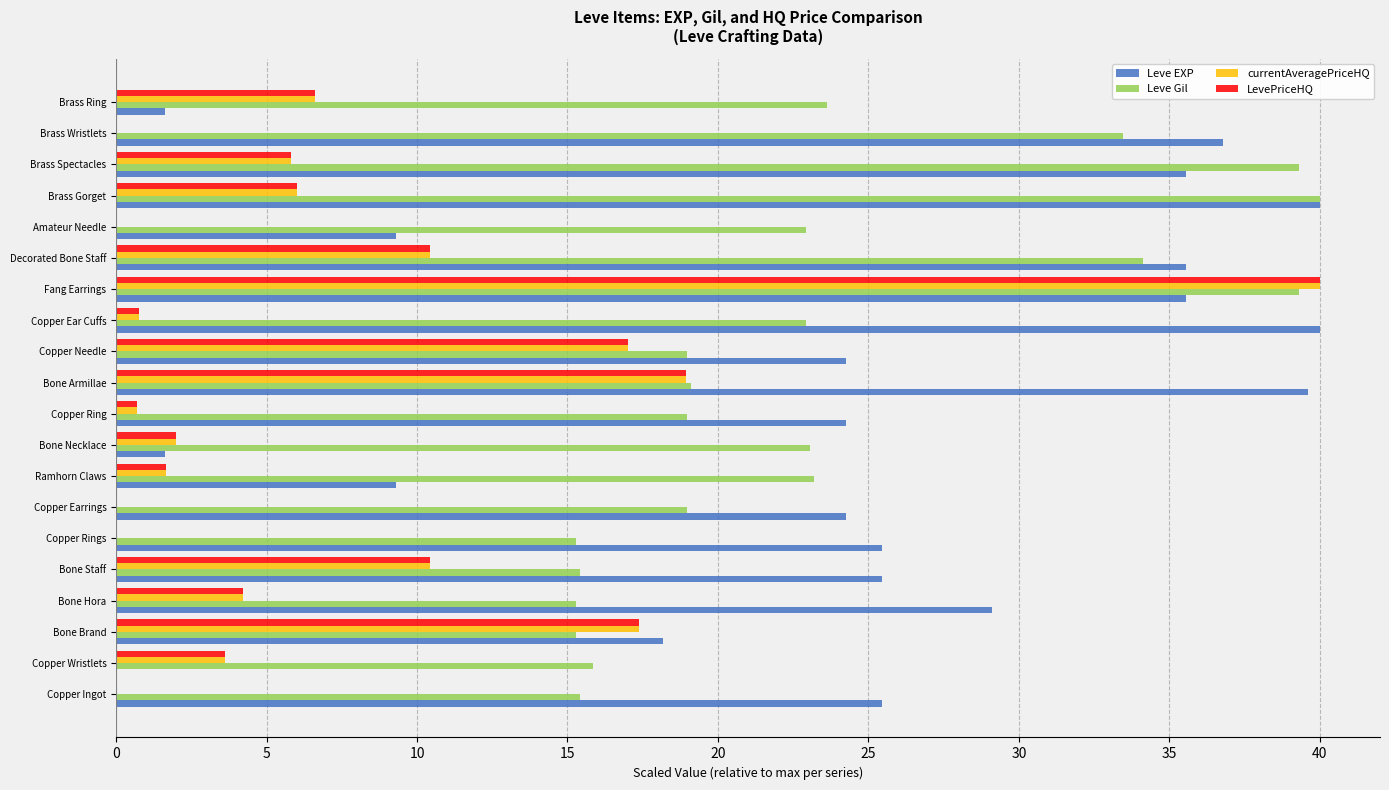

What is the highest value of the Leve Gil series?

40.0